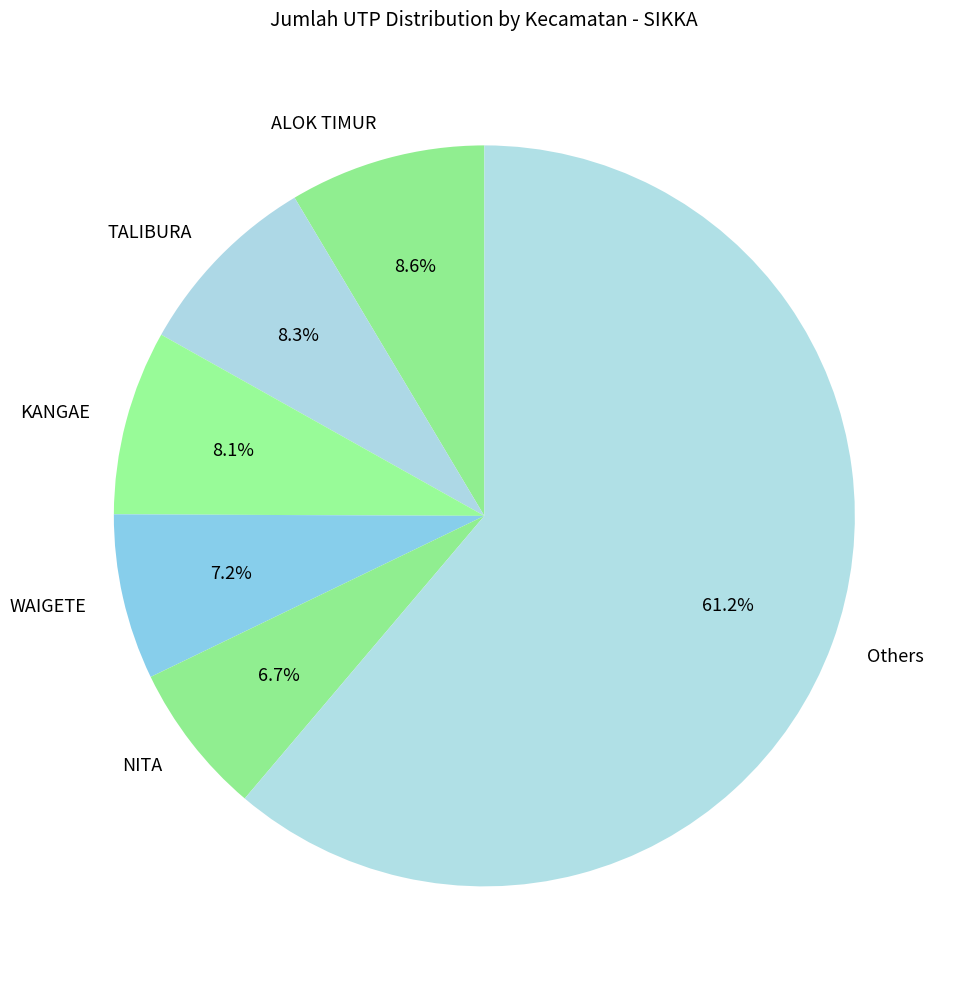

Count the number of slices in the pie.

6